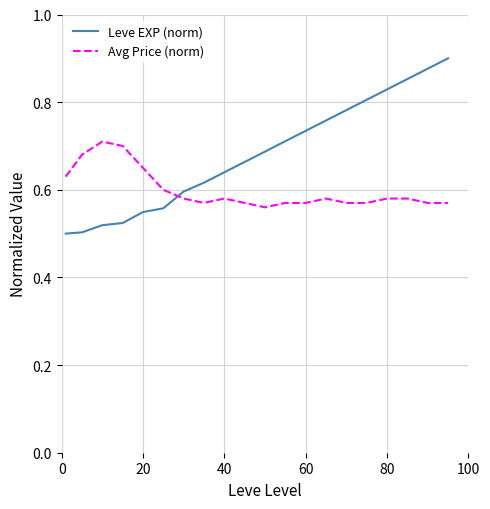

Count the number of categories in the chart.

20